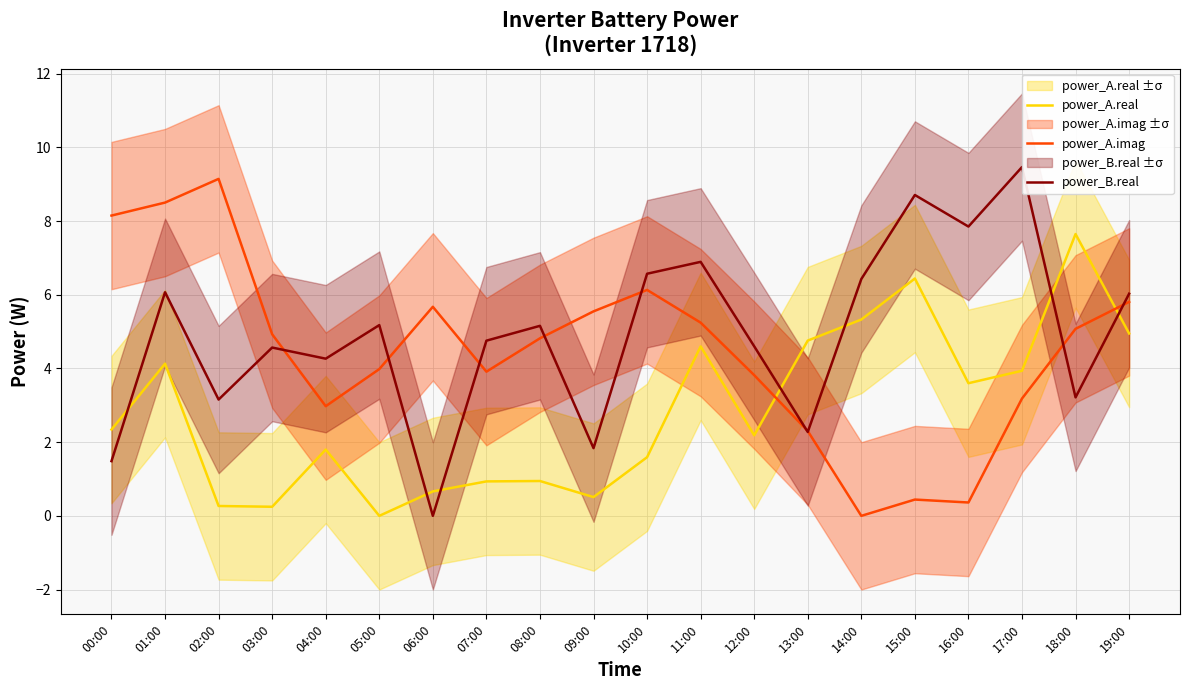

At which label does power_B.real first exceed 5?

01:00